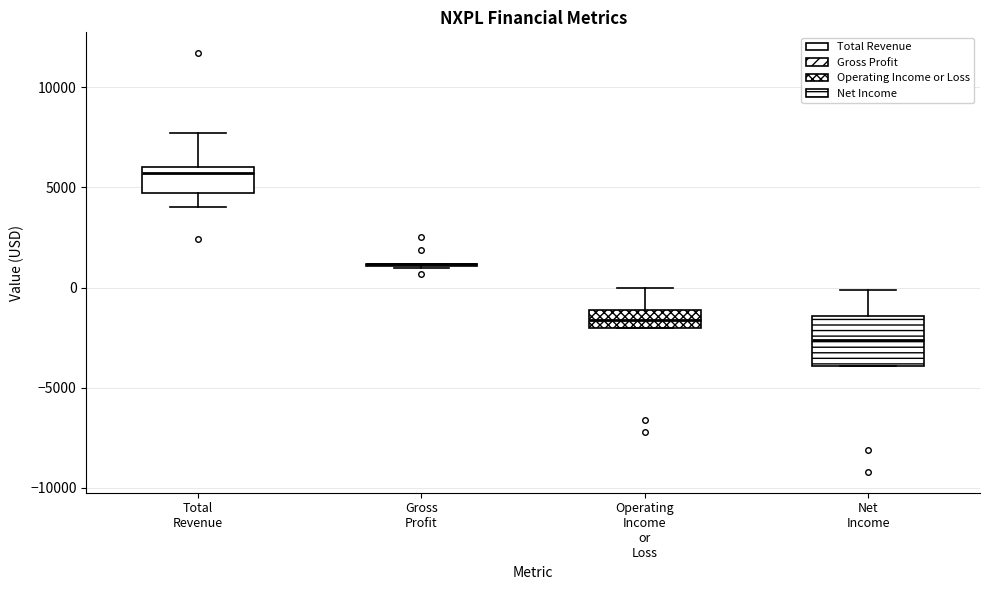

Reading left to right, read every box against the y-axis: the position of its median line, the range the box covers, and the ends of its whiskers. The values are not printed on the chart, so give them approximately, as read against the axis.

Total Revenue: median 5500, box 4500 to 6000, whiskers 4000 to 7500
Gross Profit: box collapsed to a line at 1000, whiskers 1000 to 1000
Operating Income or Loss: median -1500, box -2000 to -1000, whiskers -2000 to 0
Net Income: median -2500, box -4000 to -1500, whiskers -4000 to 0